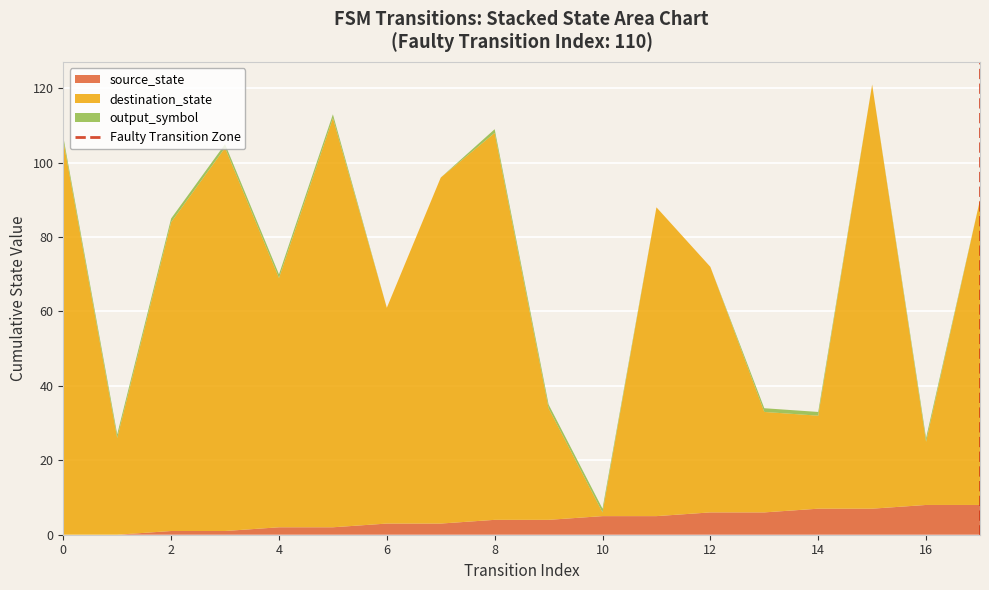

The value of source_state at 14 is 7. True or false?

True